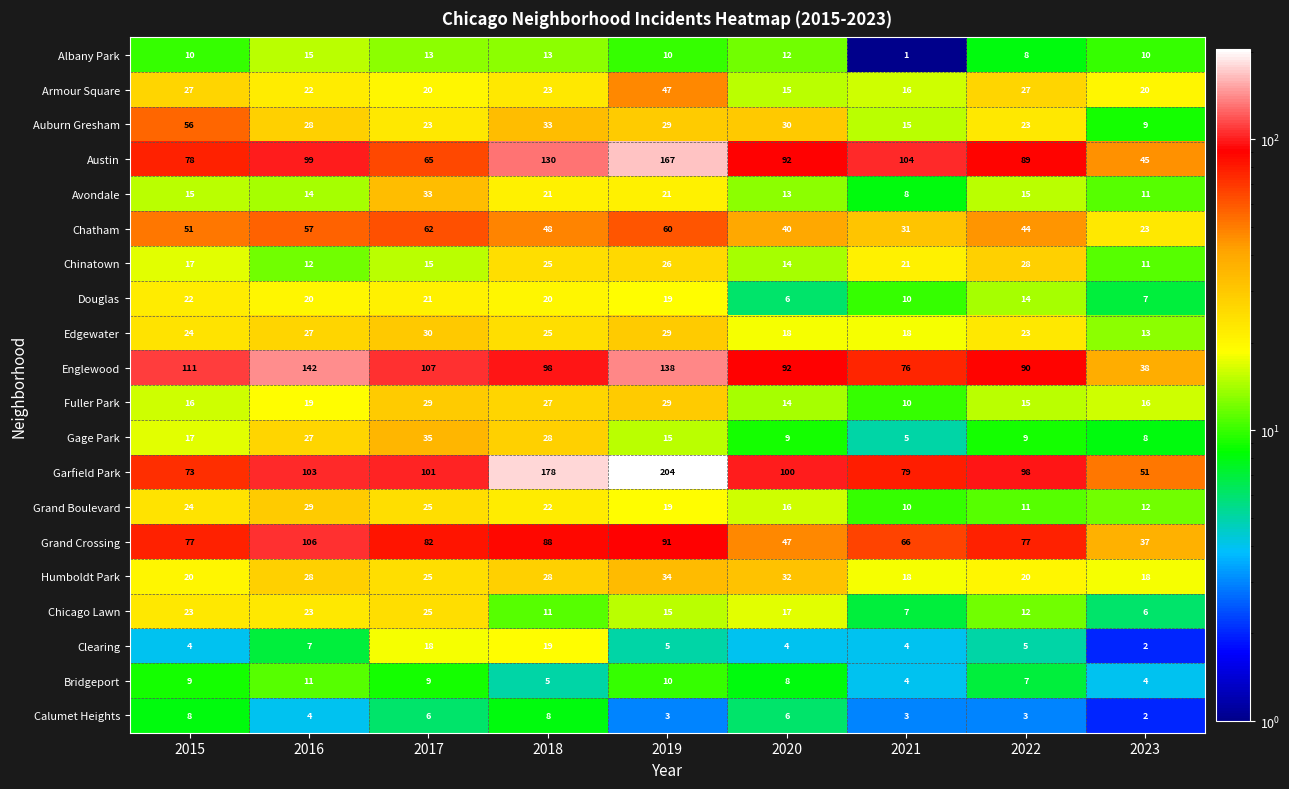

What is the lowest value of the Garfield Park series?

51